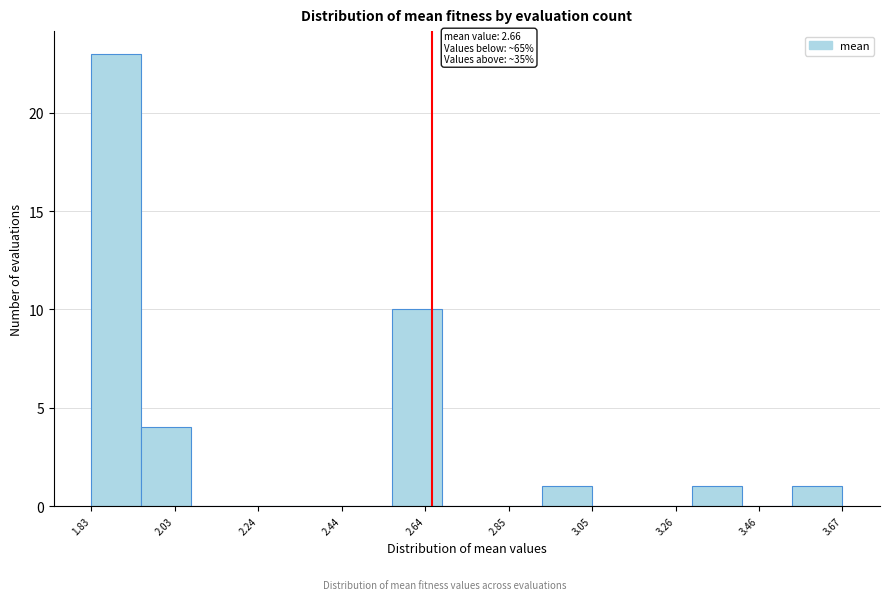

Around what value on the x-axis is the tallest bar? Give the approximate position of its centre, as read against the axis.

1.90